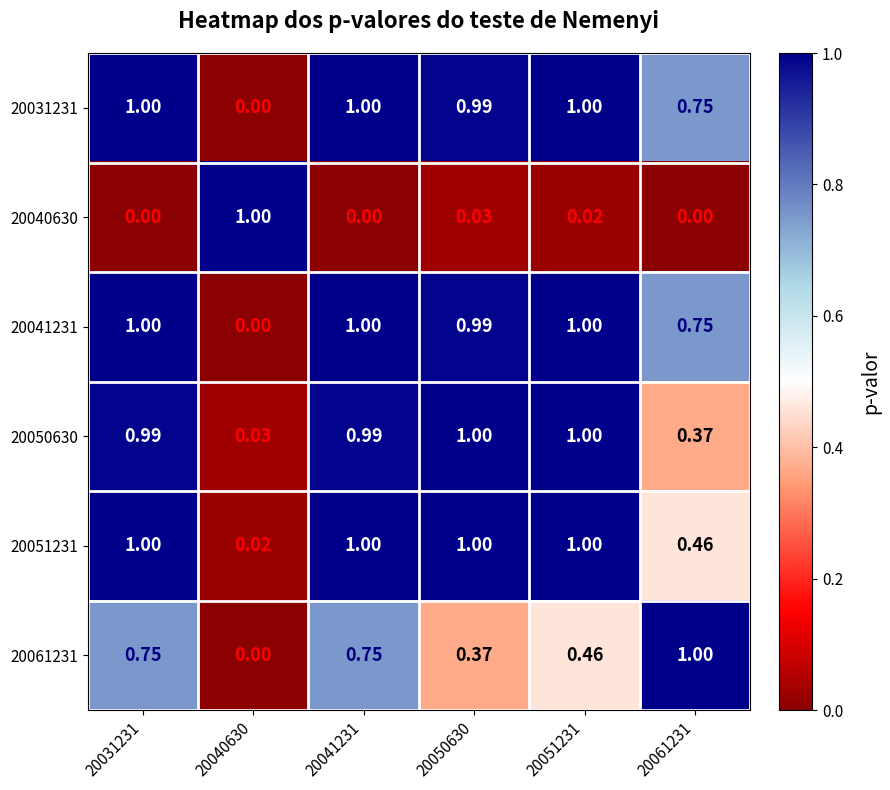

Is the value of 20031231 at 20050630 greater than the value of 20051231 at 20061231?

Yes